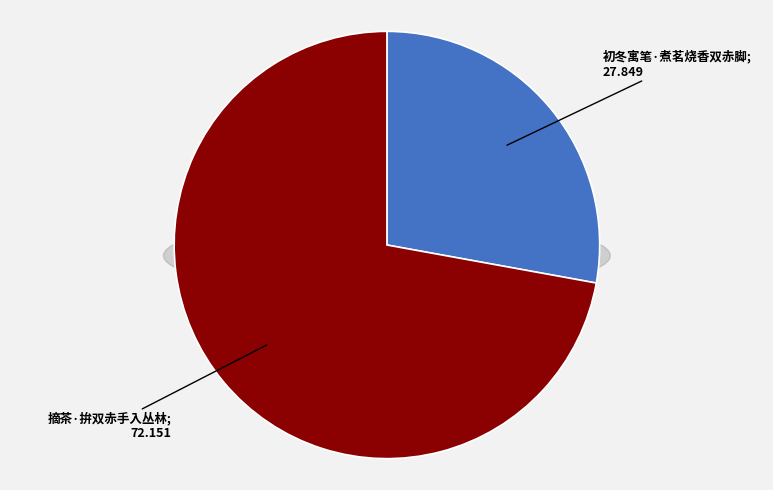

The 摘茶·拚双赤手入丛林 slice represents 85% of the pie. True or false?

False